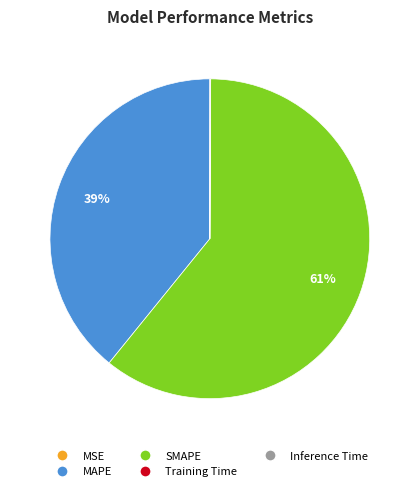

Which has a higher value, SMAPE or MAPE?

SMAPE